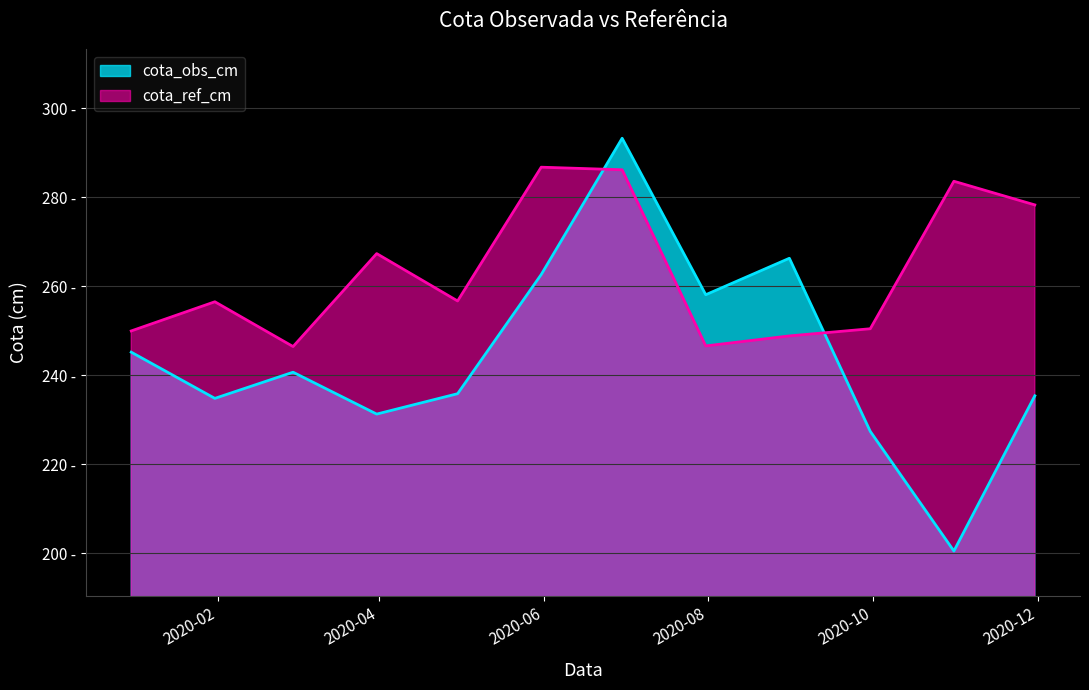

The value of cota_ref_cm at 2020-04-30 is 87.9. True or false?

False